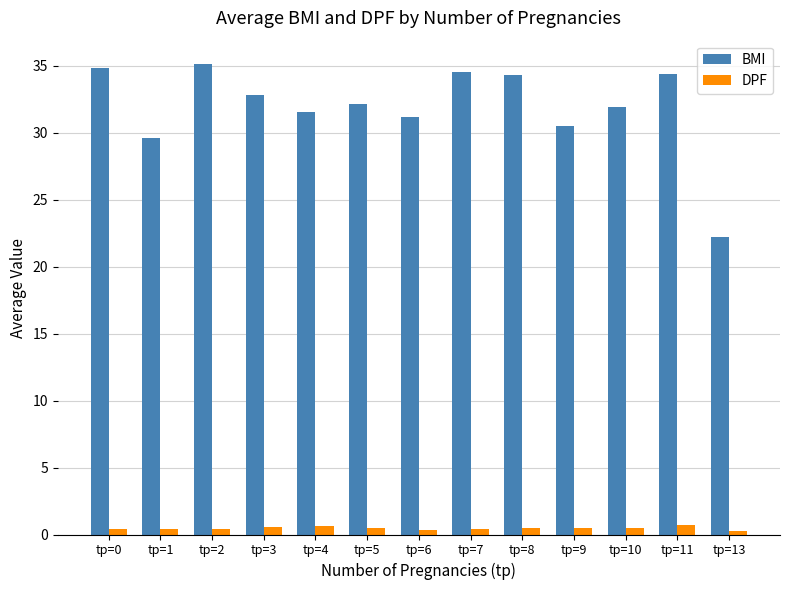

At tp=0, list the series in order from smallest to largest.

DPF, BMI